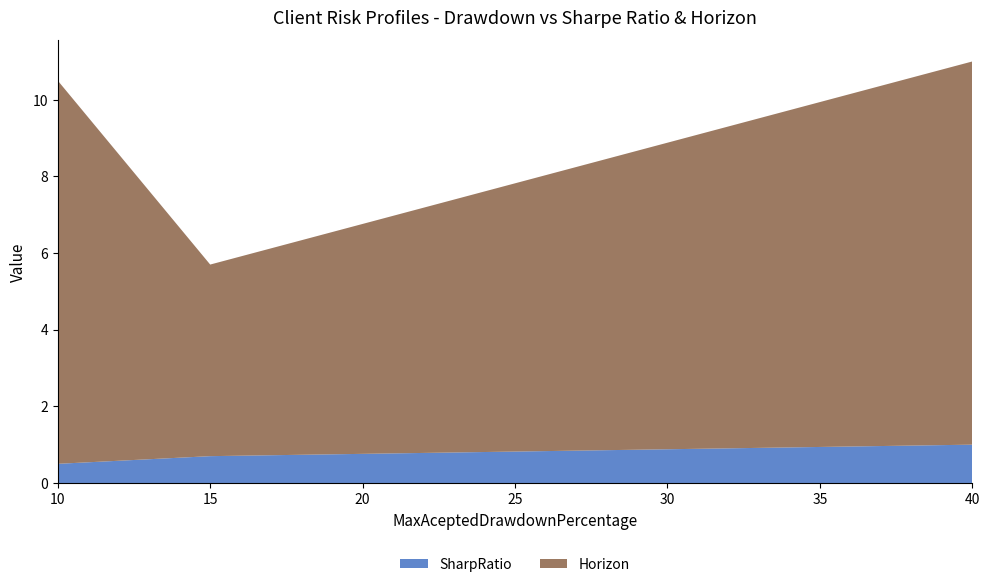

Reading left to right, list all the values displayed in this chart.

SharpRatio: 10=0.5	15=0.7	40=1.0
Horizon: 10=10.0	15=5.0	40=10.0